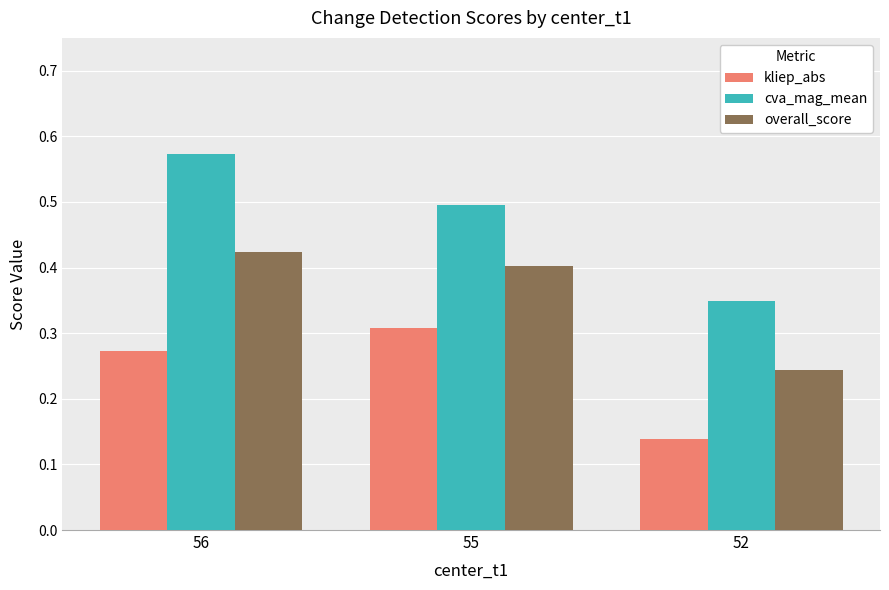

What is the average value of the cva_mag_mean series?

0.5